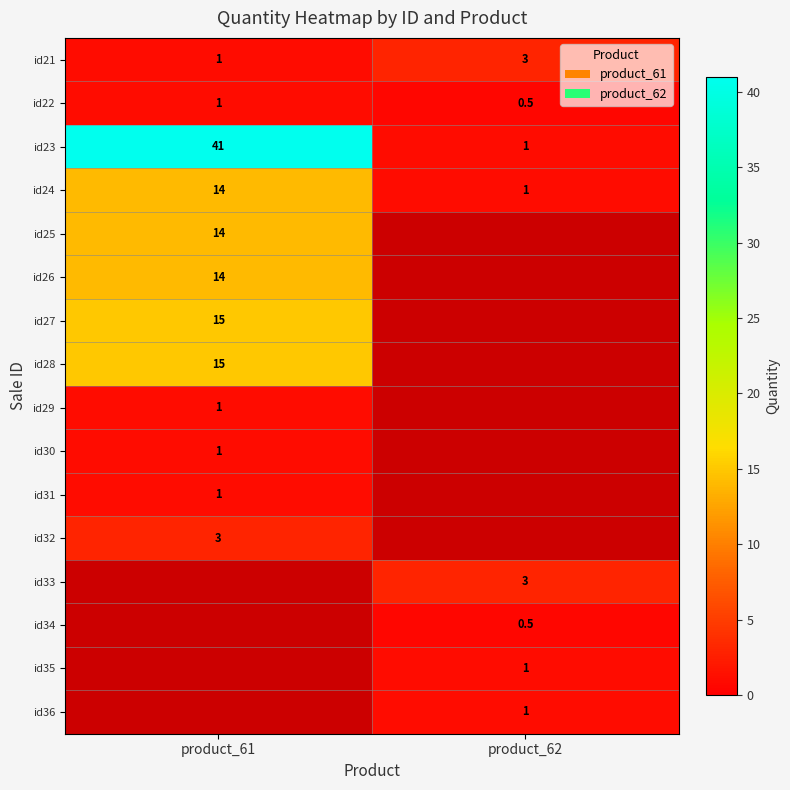

What is the average value of the id22 series?

0.8